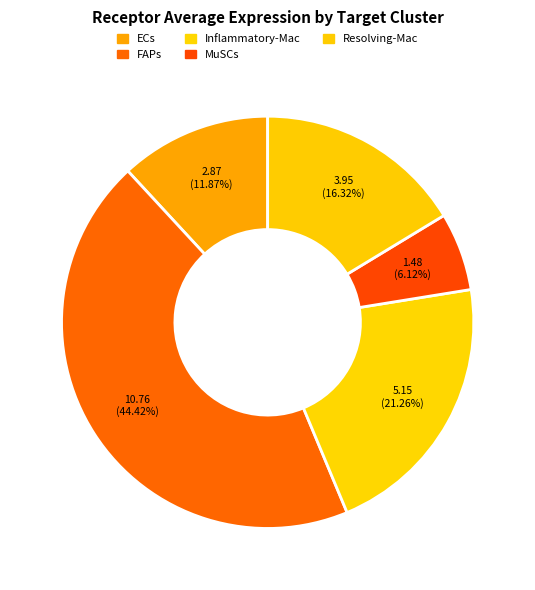

What is the change in value from ECs to Resolving-Mac?

+1.1